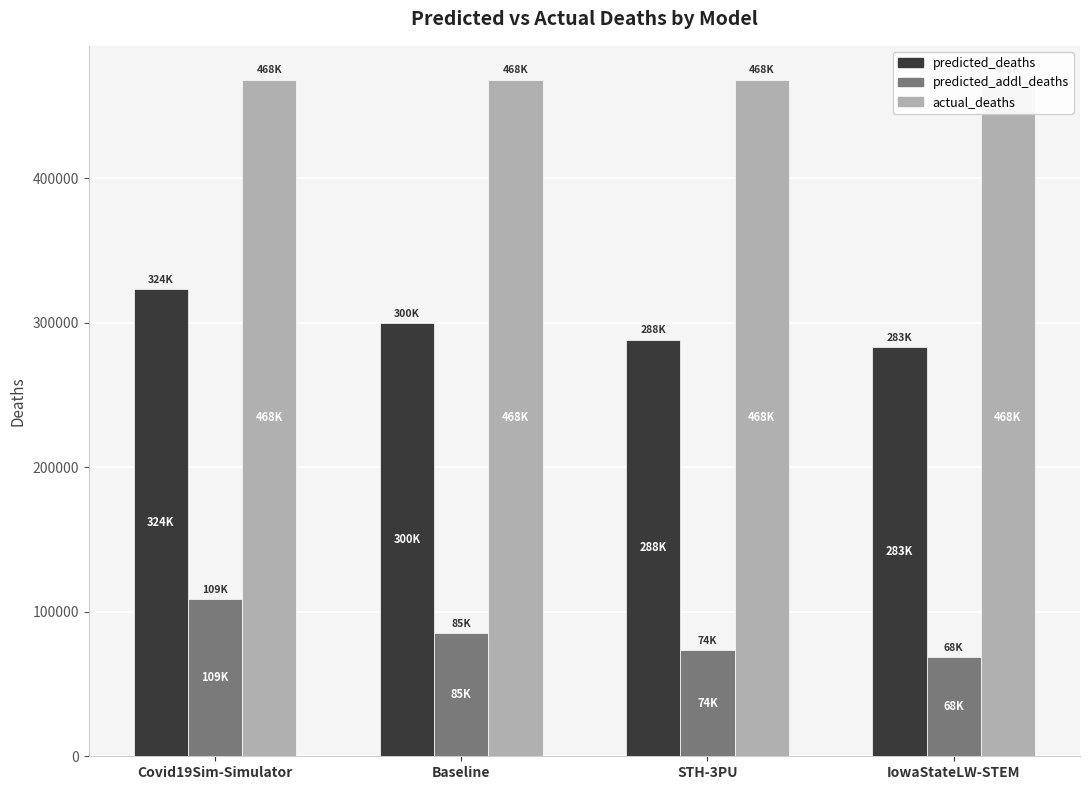

True or false: actual_deaths has a value of 790409.4 at Covid19Sim-Simulator.

False